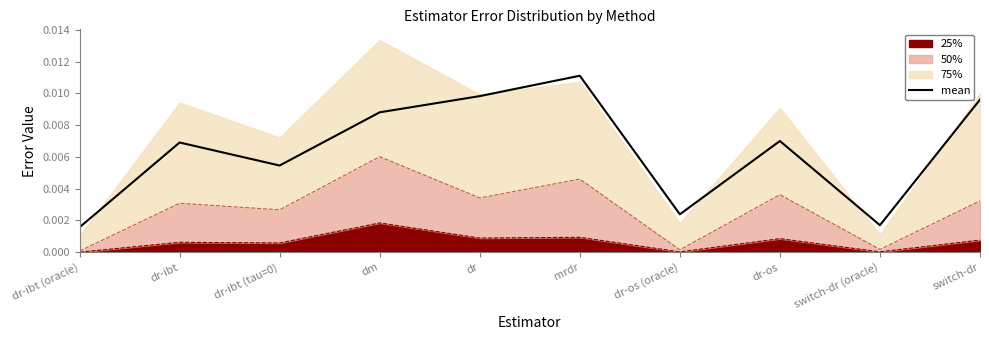

List the labels in order of value, smallest first.

dr-ibt (oracle), switch-dr (oracle), dr-os (oracle), dr-ibt (tau=0), dr-ibt, dr-os, dm, switch-dr, dr, mrdr